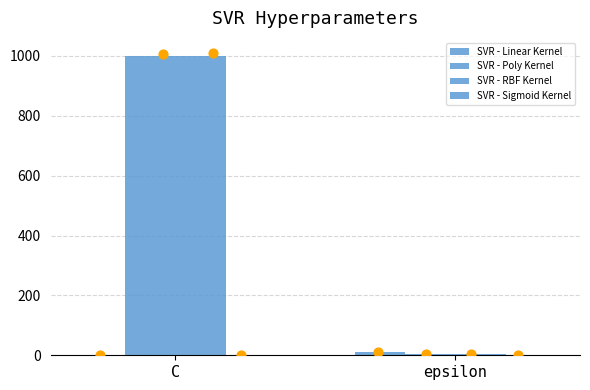

At which category is the sum across all series the highest?

C